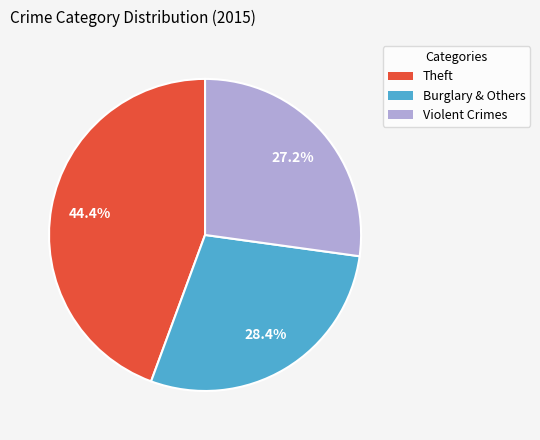

Does any single category account for the majority?

No